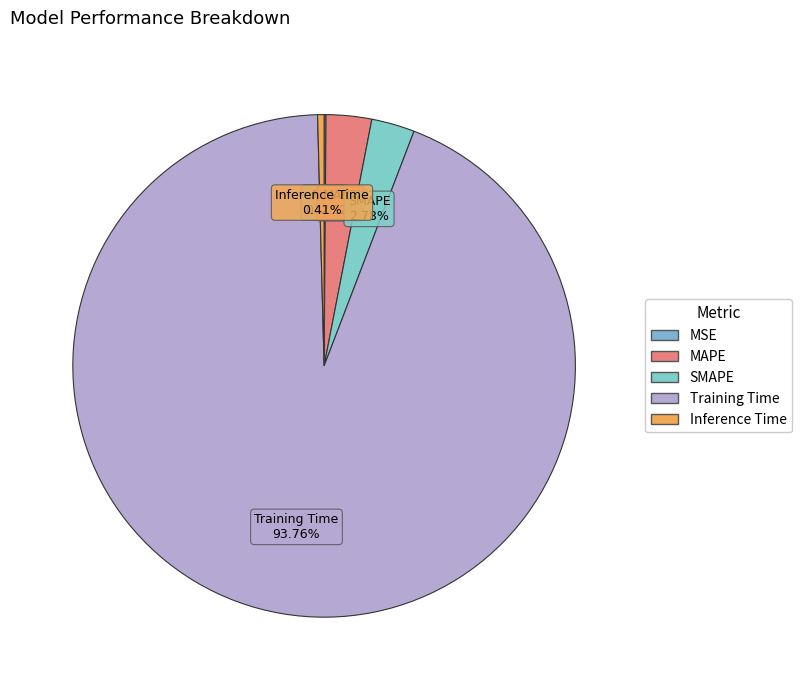

Which slice is the largest?

Training Time